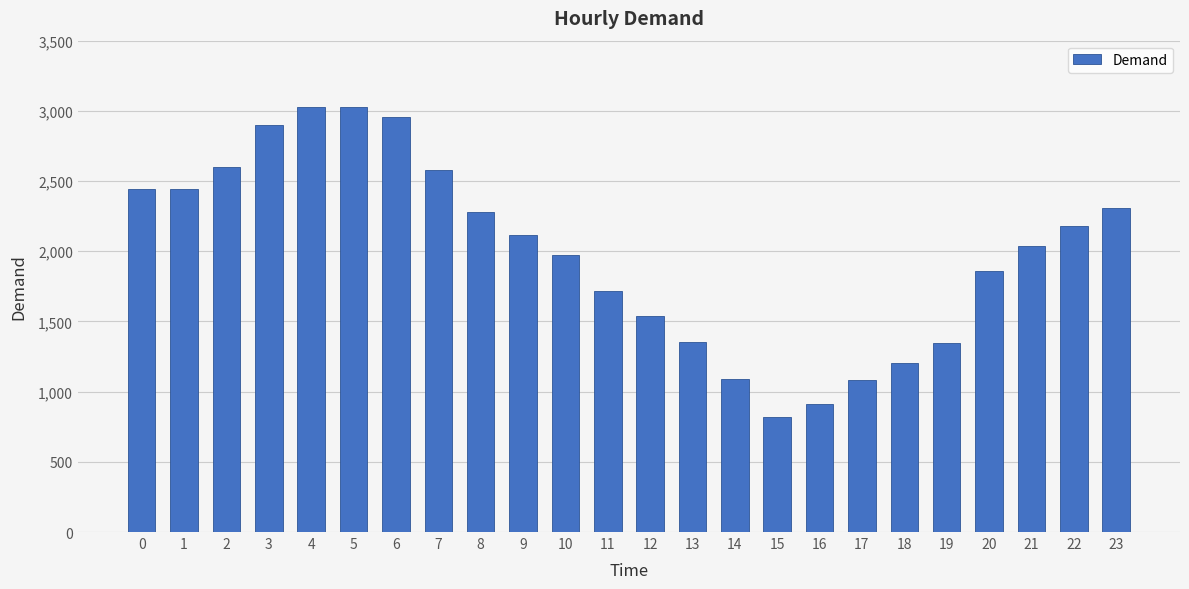

What is the greatest value displayed?

3026